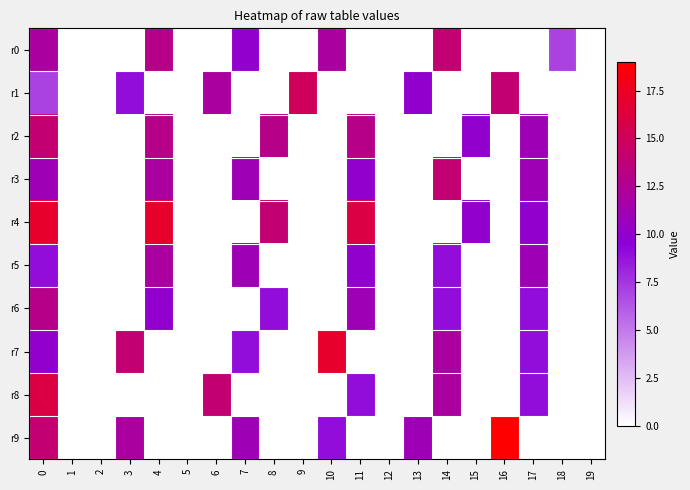

Reading right to left, what are all the values shown in this chart?

r0: 19=0	18=7	17=0	16=0	15=0	14=14	13=0	12=0	11=0	10=12	9=0	8=0	7=10	6=0	5=0	4=13	3=0	2=0	1=0	0=12
r1: 19=0	18=0	17=0	16=14	15=0	14=0	13=10	12=0	11=0	10=0	9=15	8=0	7=0	6=12	5=0	4=0	3=9	2=0	1=0	0=7
r2: 19=0	18=0	17=11	16=0	15=10	14=0	13=0	12=0	11=13	10=0	9=0	8=13	7=0	6=0	5=0	4=13	3=0	2=0	1=0	0=14
r3: 19=0	18=0	17=11	16=0	15=0	14=14	13=0	12=0	11=10	10=0	9=0	8=0	7=11	6=0	5=0	4=12	3=0	2=0	1=0	0=11
r4: 19=0	18=0	17=10	16=0	15=10	14=0	13=0	12=0	11=16	10=0	9=0	8=14	7=0	6=0	5=0	4=17	3=0	2=0	1=0	0=17
r5: 19=0	18=0	17=11	16=0	15=0	14=9	13=0	12=0	11=10	10=0	9=0	8=0	7=11	6=0	5=0	4=12	3=0	2=0	1=0	0=9
r6: 19=0	18=0	17=9	16=0	15=0	14=9	13=0	12=0	11=11	10=0	9=0	8=9	7=0	6=0	5=0	4=10	3=0	2=0	1=0	0=13
r7: 19=0	18=0	17=9	16=0	15=0	14=12	13=0	12=0	11=0	10=17	9=0	8=0	7=9	6=0	5=0	4=0	3=14	2=0	1=0	0=10
r8: 19=0	18=0	17=9	16=0	15=0	14=12	13=0	12=0	11=9	10=0	9=0	8=0	7=0	6=14	5=0	4=0	3=0	2=0	1=0	0=16
r9: 19=0	18=0	17=0	16=19	15=0	14=0	13=11	12=0	11=0	10=9	9=0	8=0	7=11	6=0	5=0	4=0	3=12	2=0	1=0	0=14